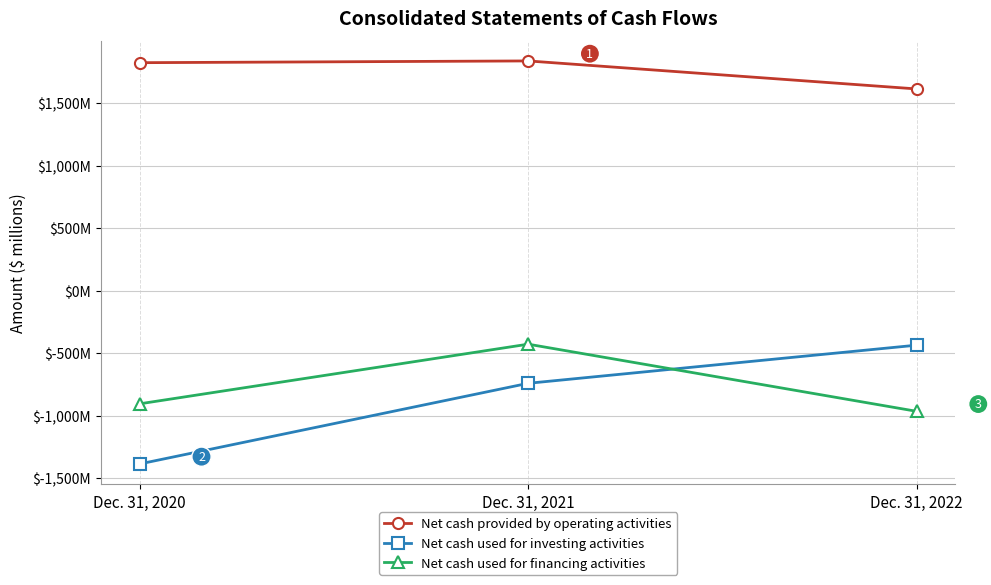

What is the average value of the Net cash used for financing activities series?

-767